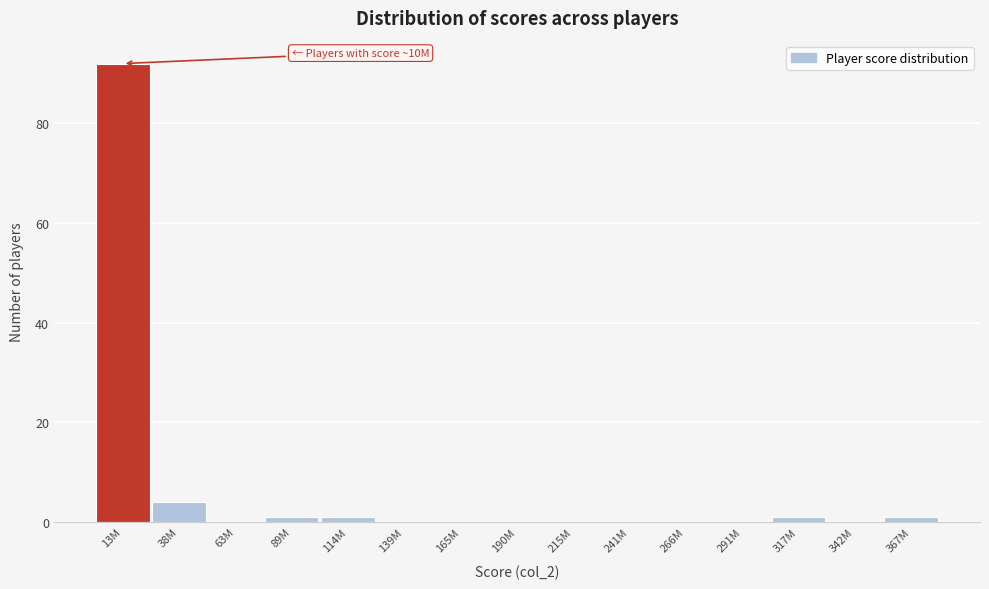

Reading left to right, list all the values displayed in this chart.

13M=92	38M=4	63M=0	89M=1	114M=1	139M=0	165M=0	190M=0	215M=0	241M=0	266M=0	291M=0	317M=1	342M=0	367M=1